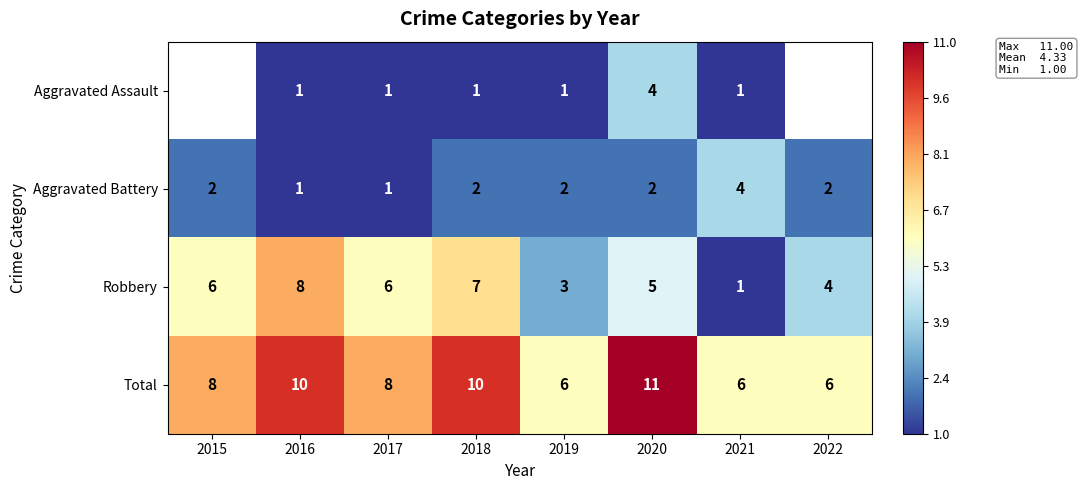

At 2019, list the series in order from largest to smallest.

Total, Robbery, Aggravated Battery, Aggravated Assault